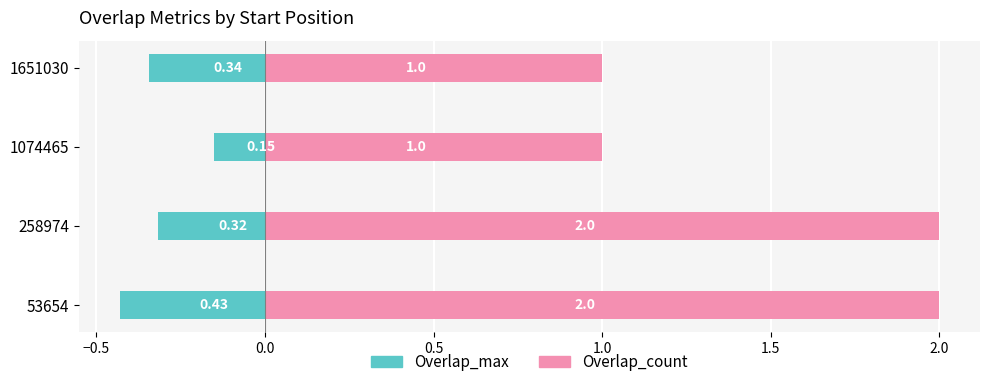

The value of Overlap_max at 1651030 is -0.6. True or false?

False